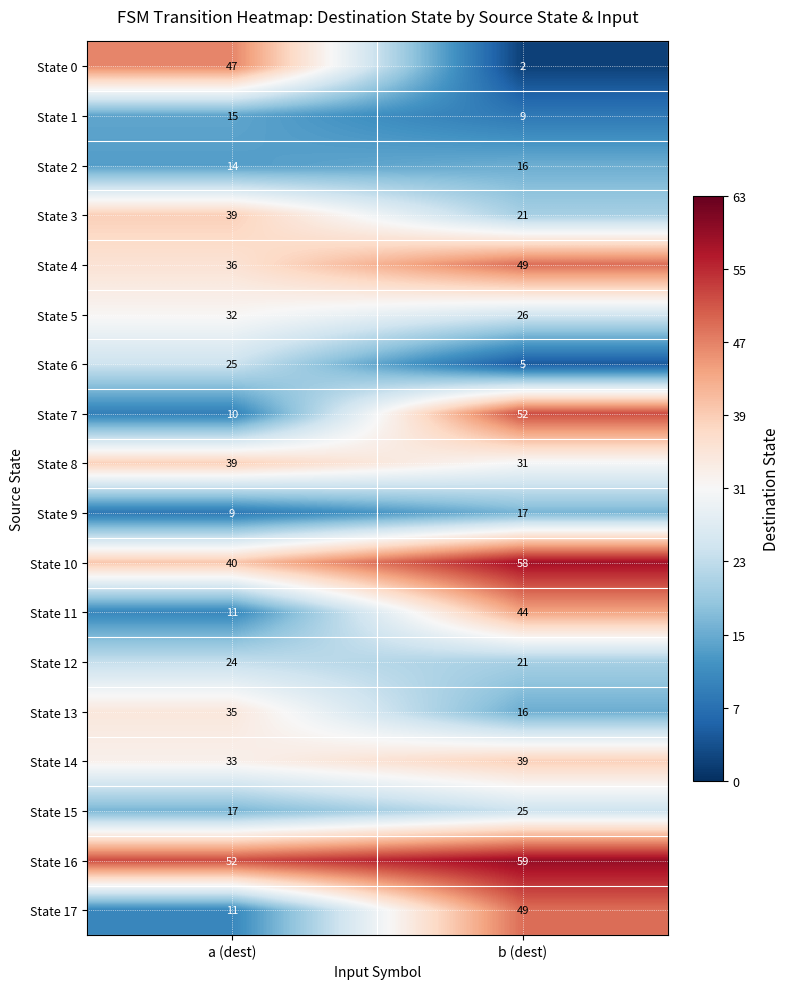

Read the State 16 value at a (dest).

52